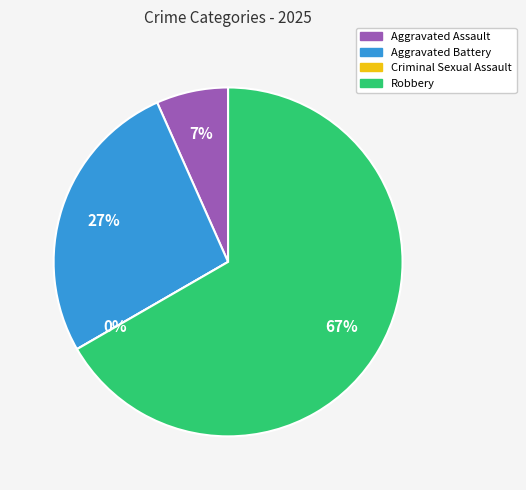

Count the number of slices in the pie.

4